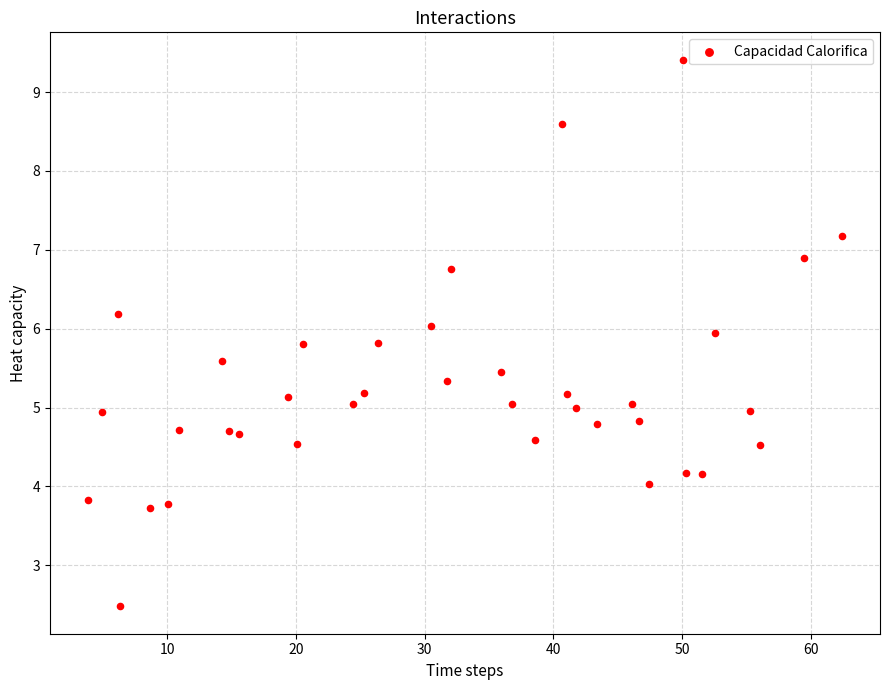

What is the range of X values (max minus min)?

58.6